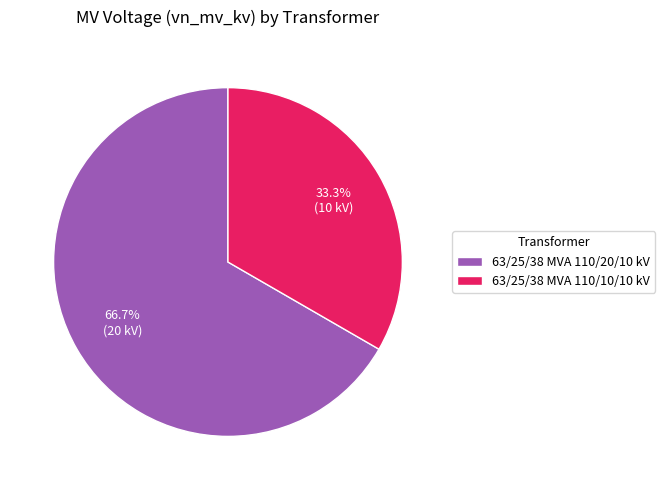

Which slice represents more than half of the pie?

63/25/38 MVA 110/20/10 kV